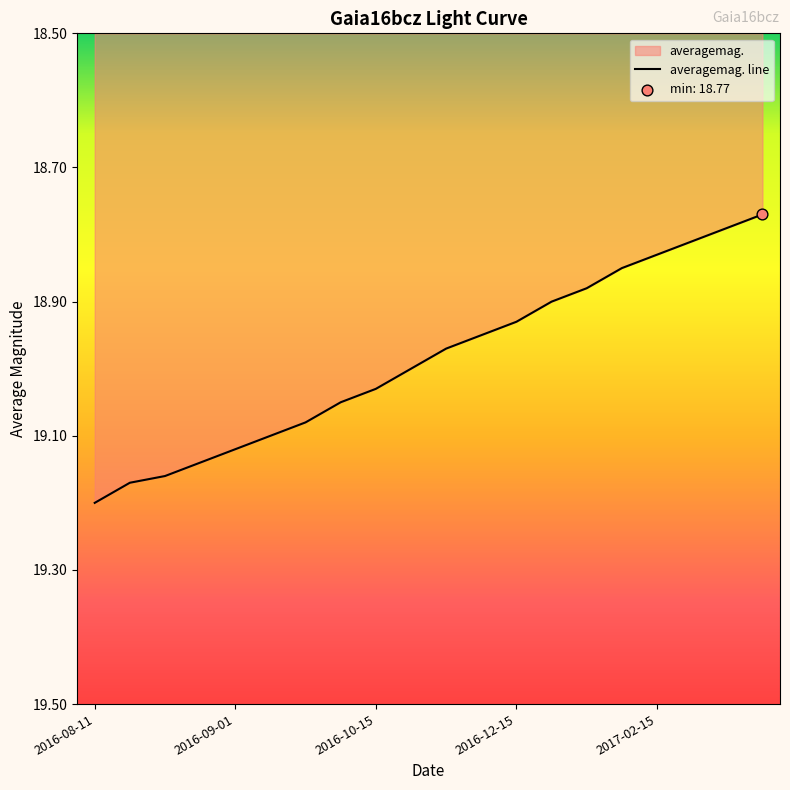

The chart shows a value of 3.9 at 2016-09-01. True or false?

False